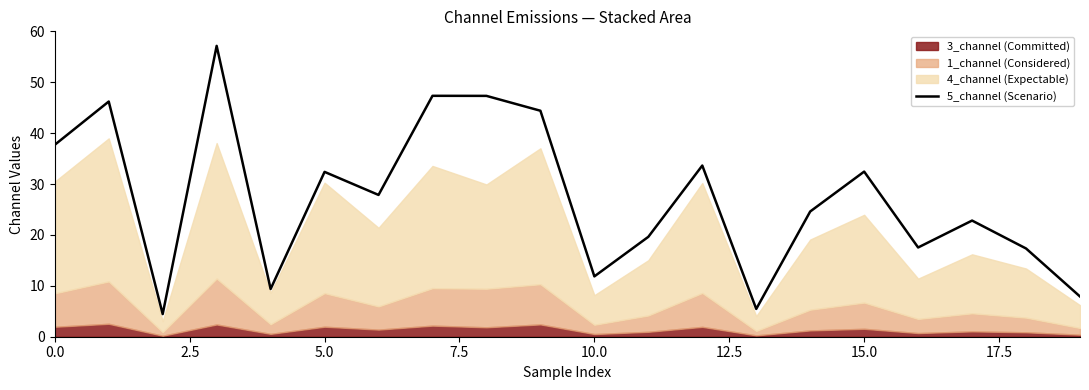

Reading left to right, list all the values displayed in this chart.

37.7	46.2	4.5	57.2	9.4	32.4	27.9	47.4	47.3	44.4	11.9	19.6	33.6	5.5	24.6	32.5	17.5	22.8	17.3	7.9